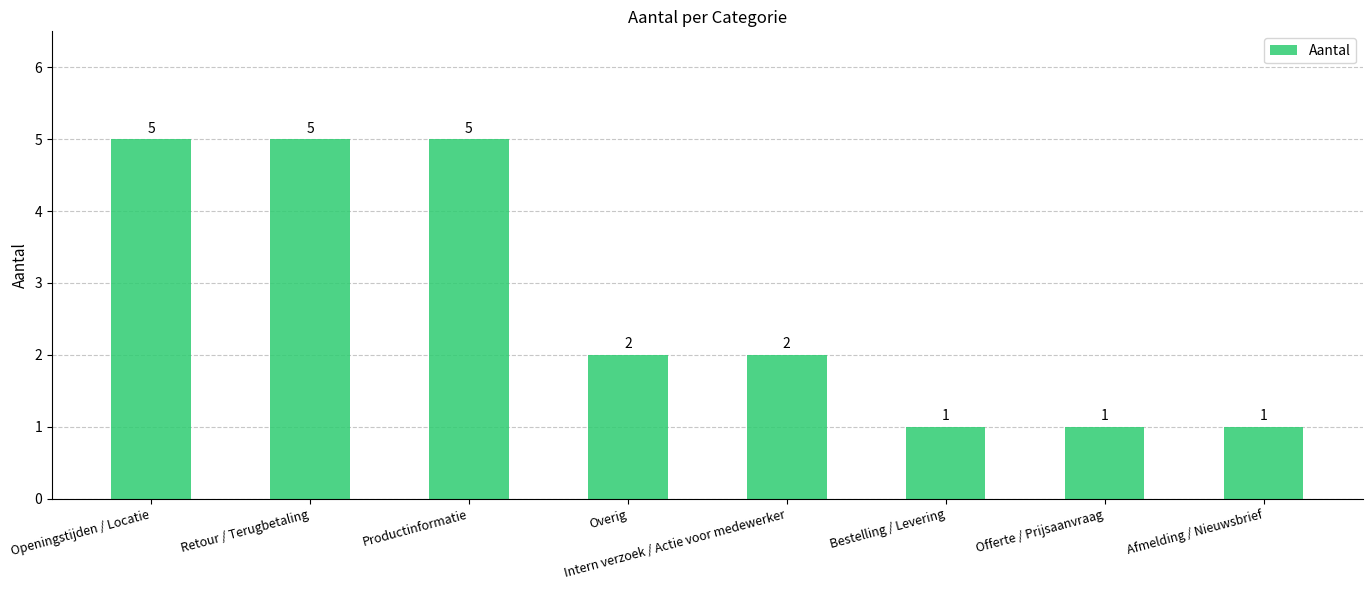

What is the maximum value shown in the chart?

5